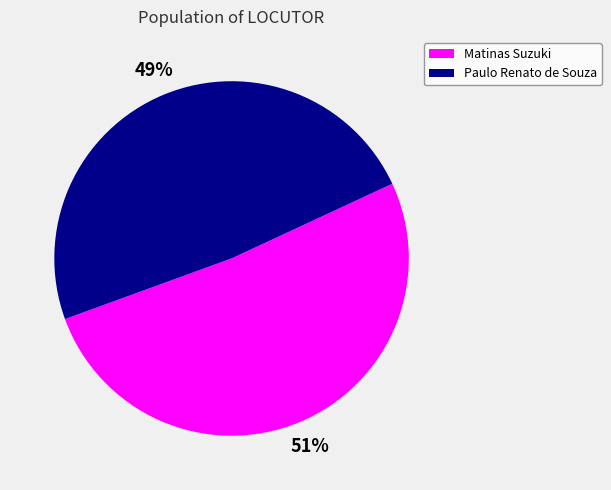

Does any single category account for the majority?

Yes